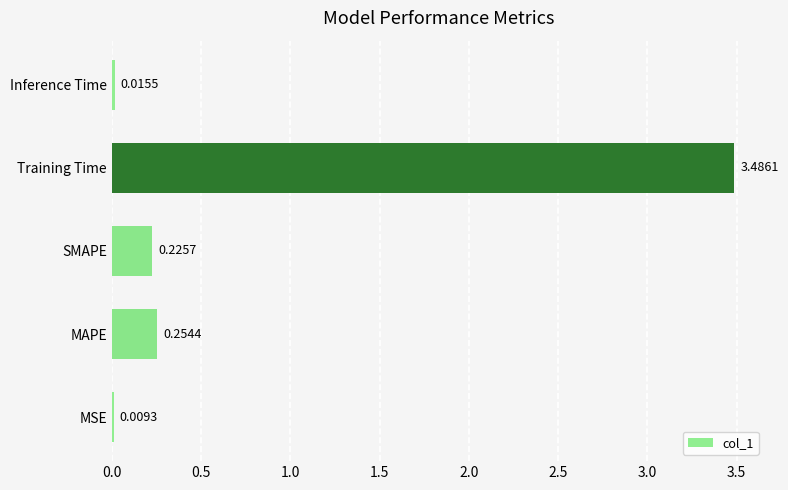

Which has a higher value, Inference Time or MAPE?

MAPE